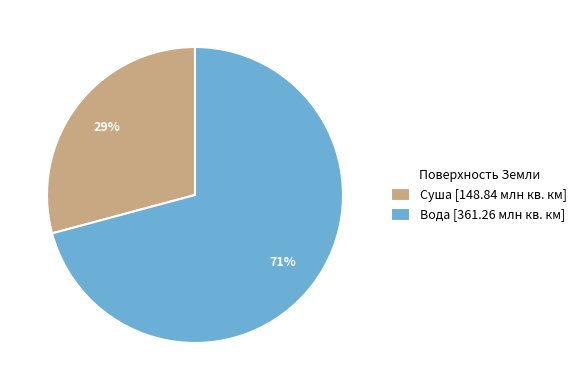

Which category has the smallest portion of the pie?

Суша